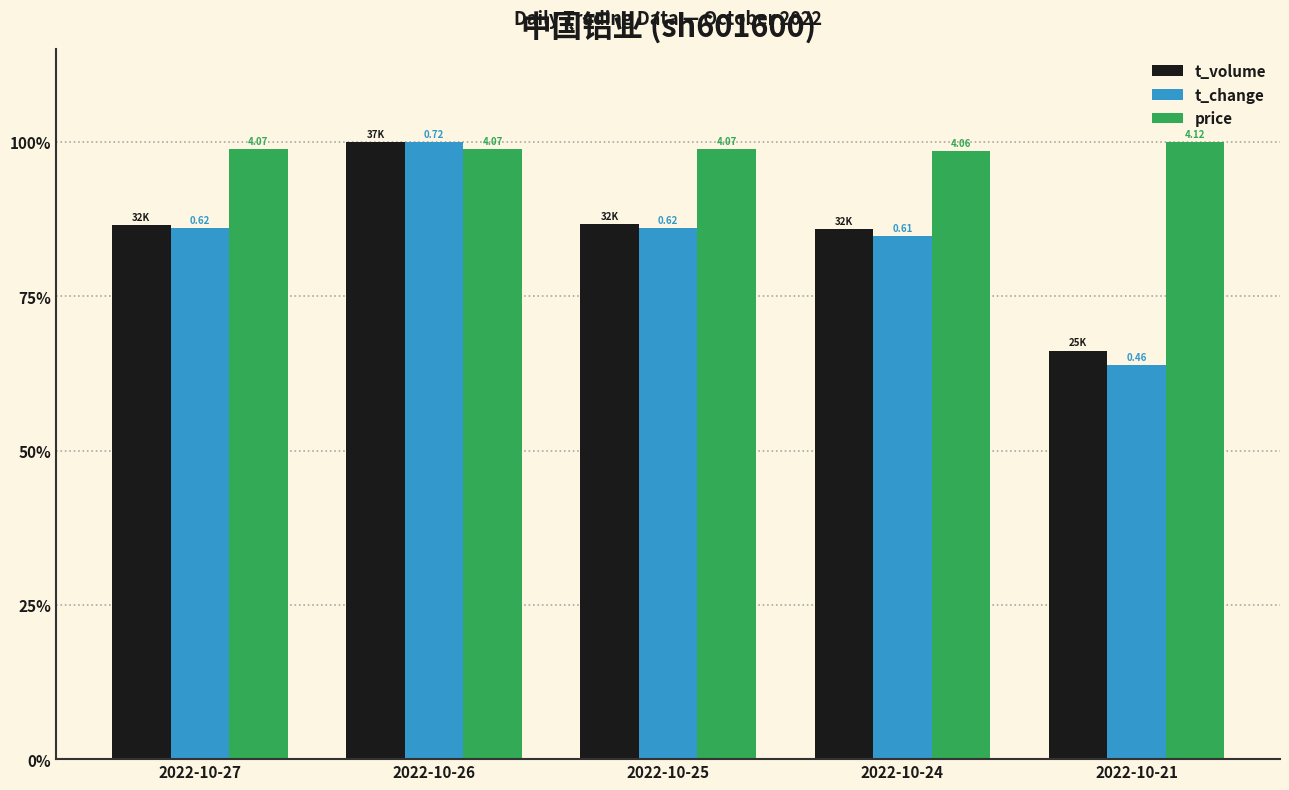

The price series shows 1.0 at 2022-10-26. True or false?

True